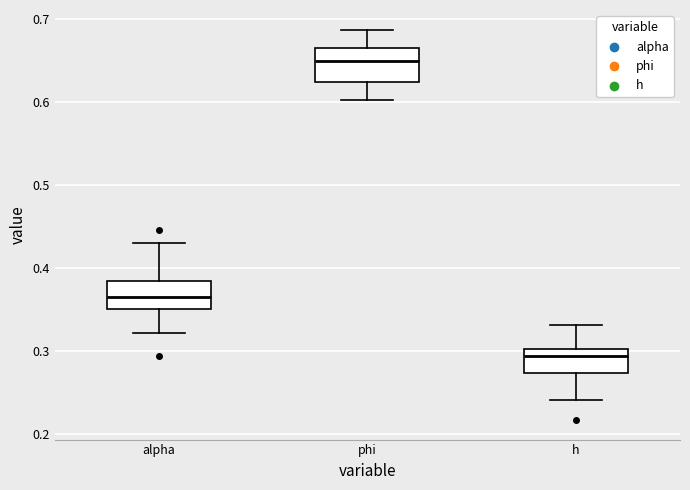

Where is the upper edge of the box for alpha on the y-axis? The values are not printed on the chart, so give them approximately, as read against the axis.

0.38